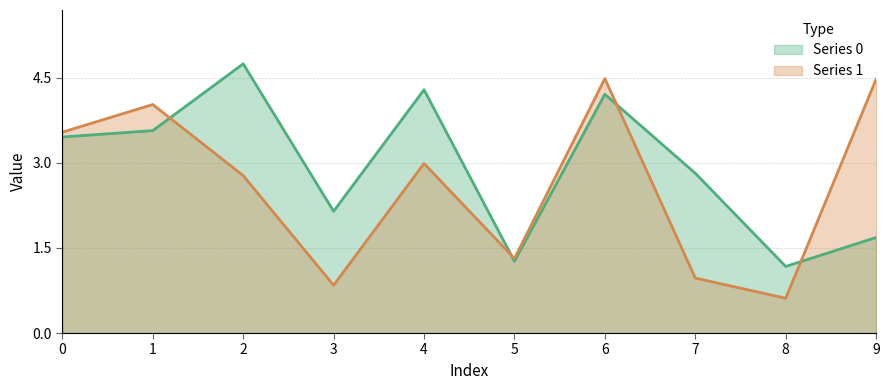

What value does the Series 1 series have at 9?

4.5